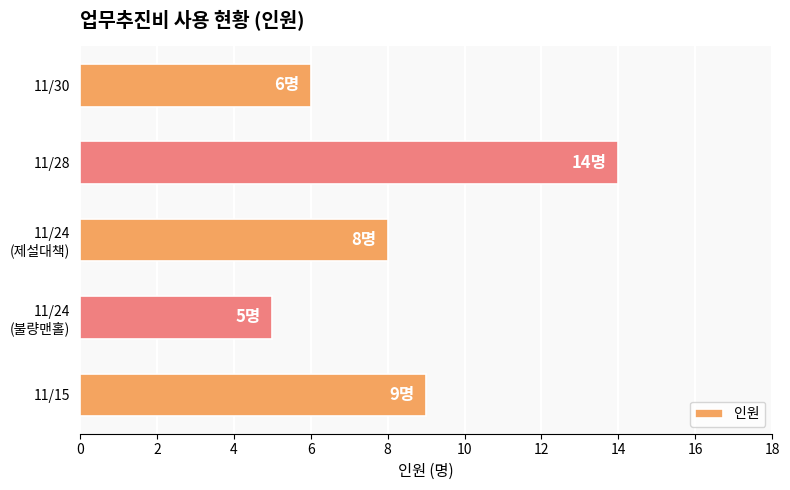

Rank the categories by value from highest to lowest.

11/28, 11/15, 11/24
(제설대책), 11/30, 11/24
(불량맨홀)